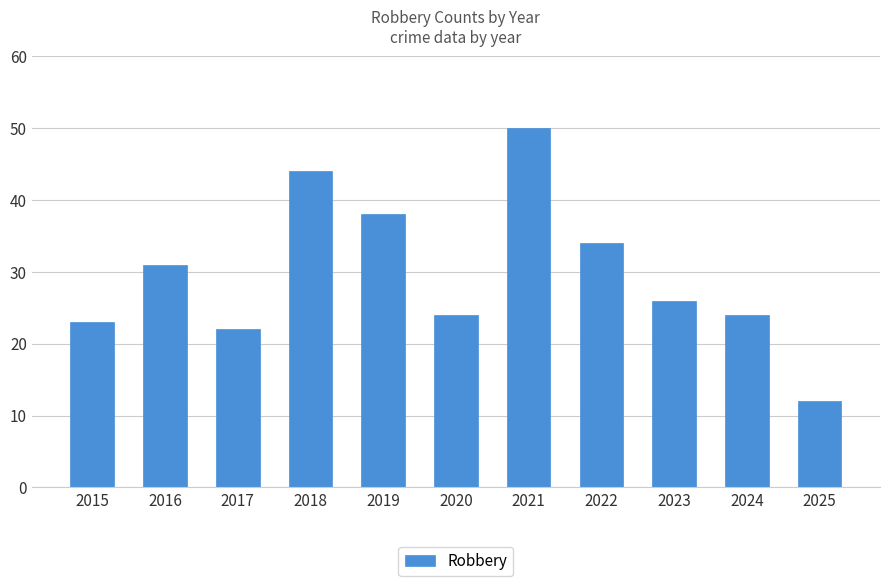

At which label is the value closest to 31?

2016